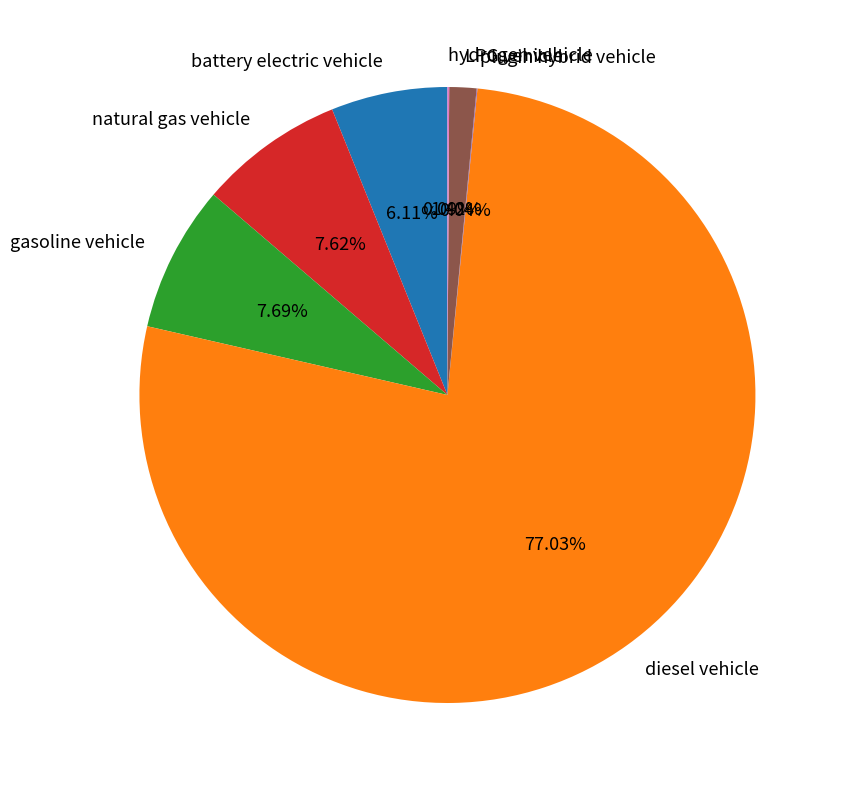

Between diesel vehicle and gasoline vehicle, which is larger?

diesel vehicle